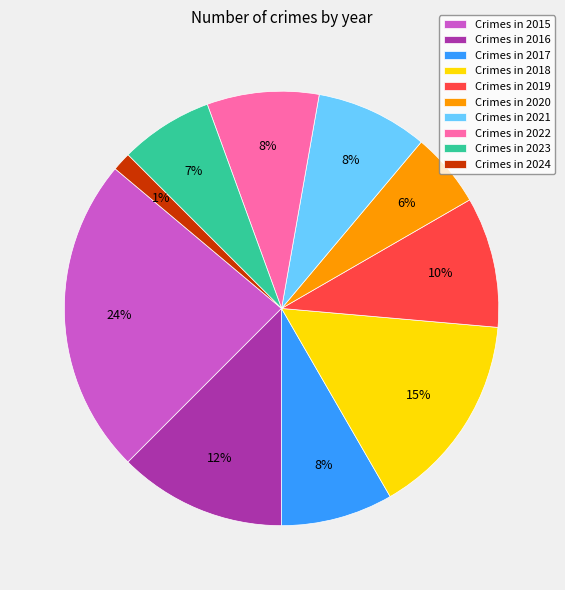

Combined, do Crimes in 2019 and Crimes in 2024 account for over 50%?

No